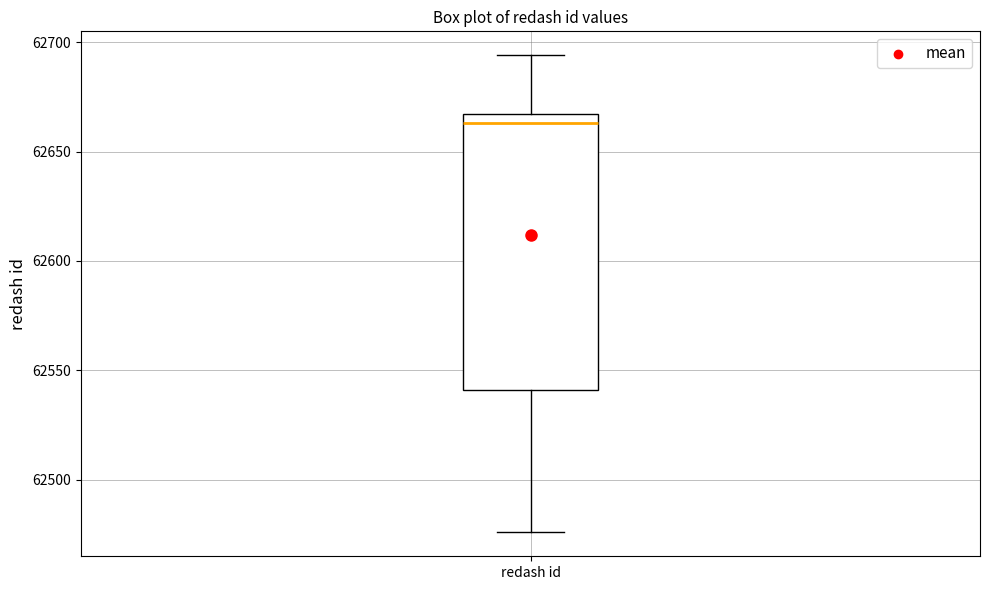

Transcribe this box plot: give where the median line is, the range the box spans, and where the two whiskers end, as read against the y-axis. The values are not printed on the chart, so give them approximately, as read against the axis.

median 62665 (just below the box's upper edge), box 62540 to 62665, whiskers 62475 to 62695